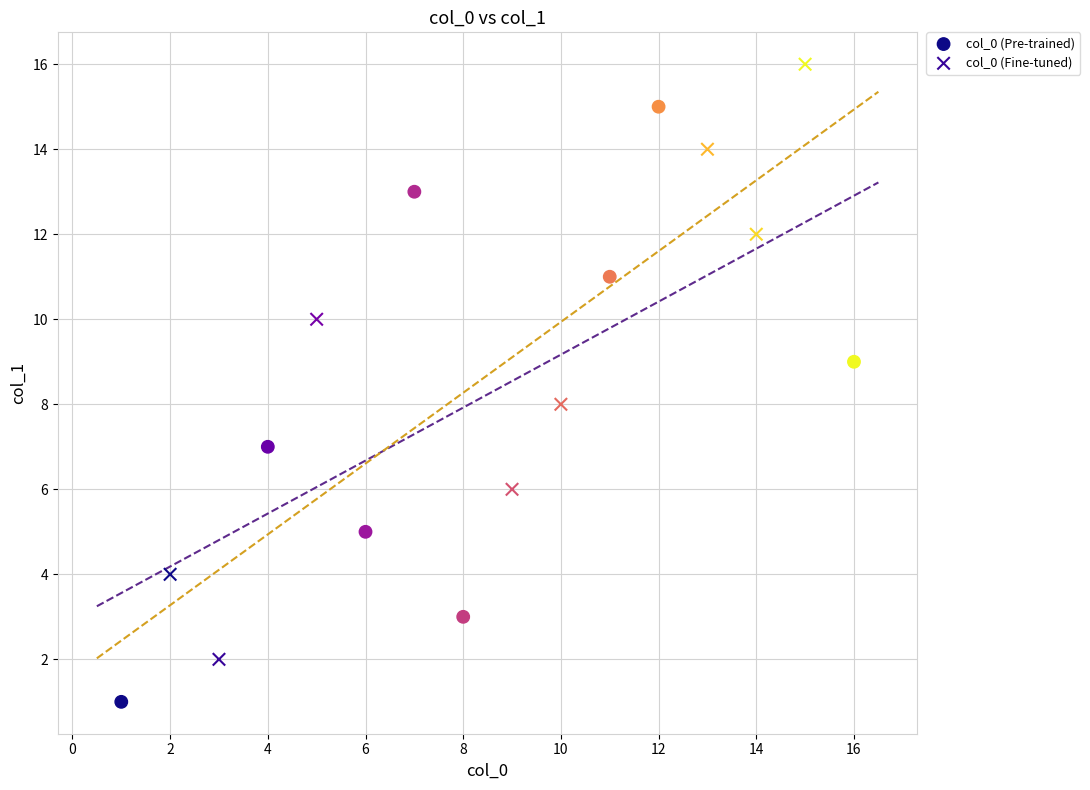

Which series contains the highest Y value?

col_0 (Fine-tuned)